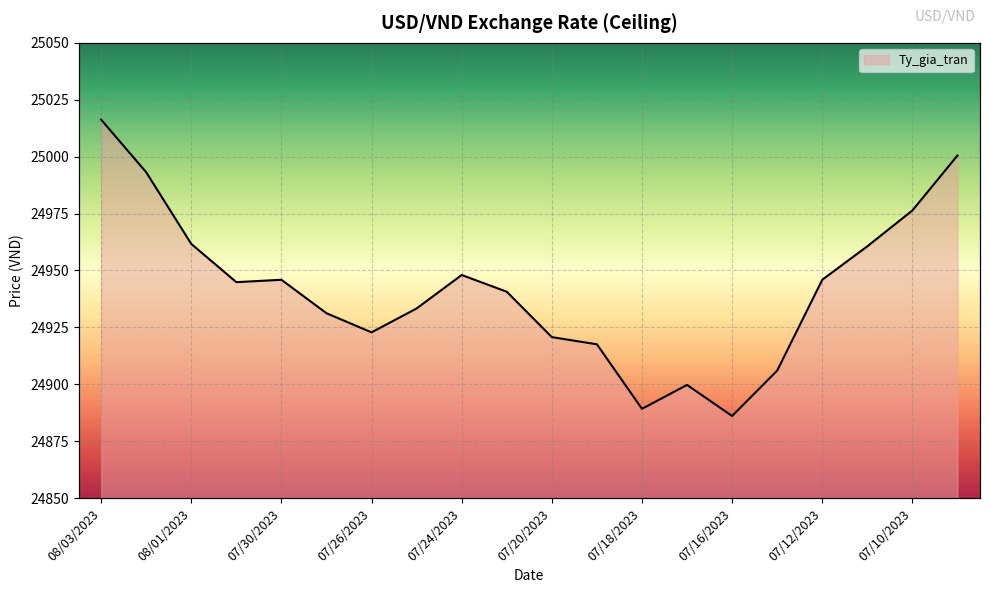

Reading left to right, list all the values displayed in this chart.

08/03/2023=25016.2	08/02/2023=24993.2	08/01/2023=24961.7	07/31/2023=24944.8	07/30/2023=24945.9	07/27/2023=24931.2	07/26/2023=24922.8	07/25/2023=24933.3	07/24/2023=24948.0	07/23/2023=24940.7	07/20/2023=24920.7	07/19/2023=24917.5	07/18/2023=24889.2	07/17/2023=24899.7	07/16/2023=24886.0	07/13/2023=24906.0	07/12/2023=24945.9	07/11/2023=24960.6	07/10/2023=24976.3	07/09/2023=25000.5